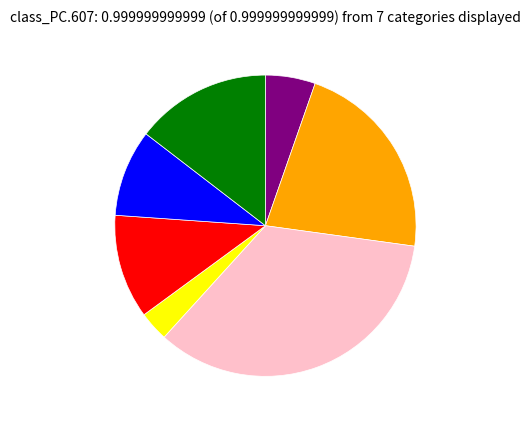

How many segments does this pie chart have?

7